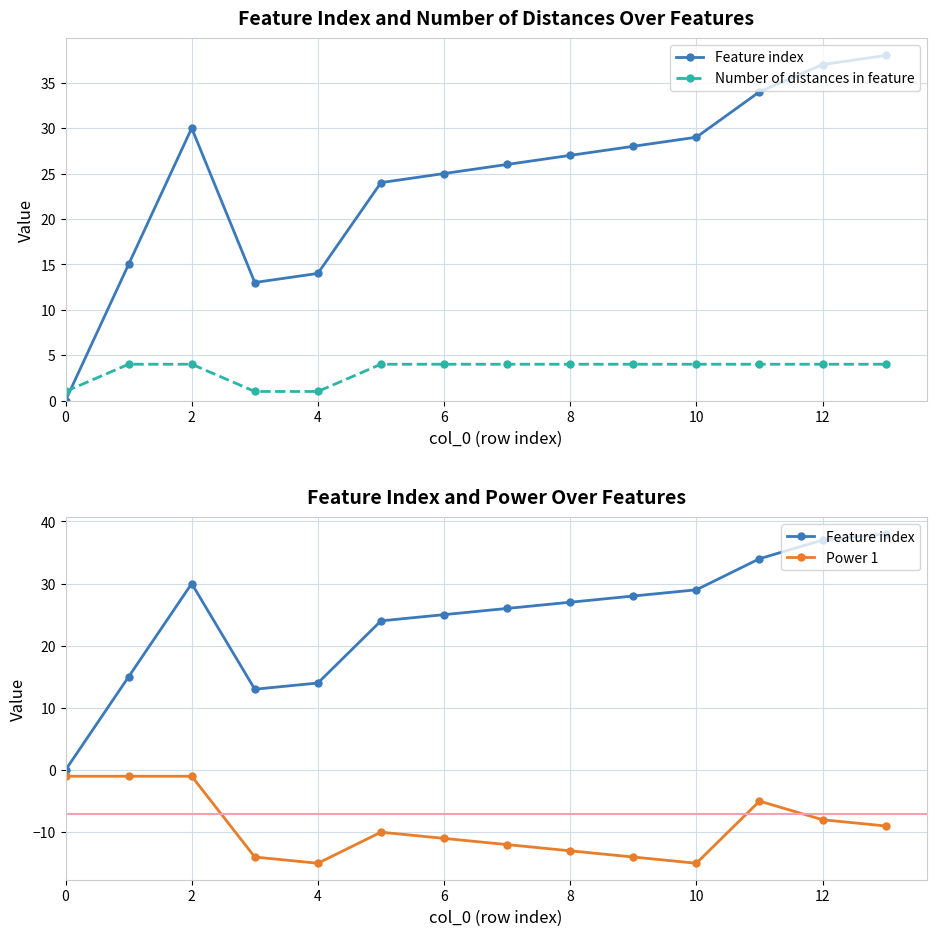

Read the Power 1 value at 9.

-14